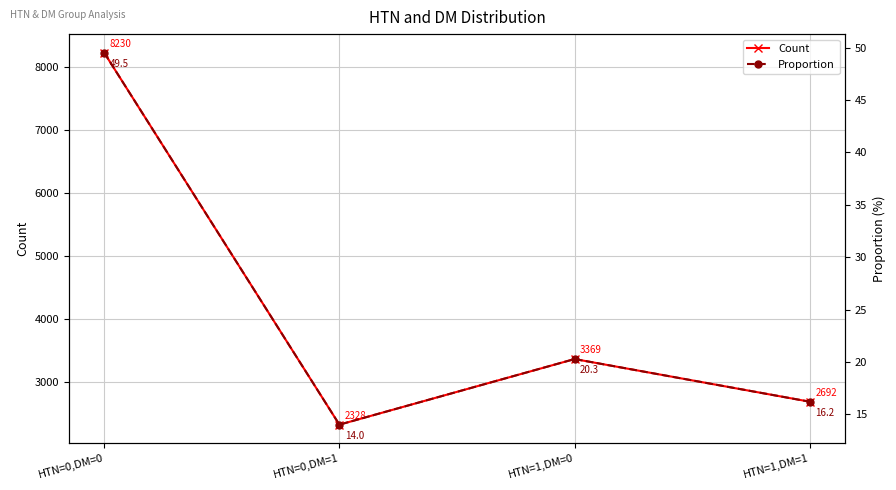

What is the label of the 3rd point from the right?

HTN=0,DM=1